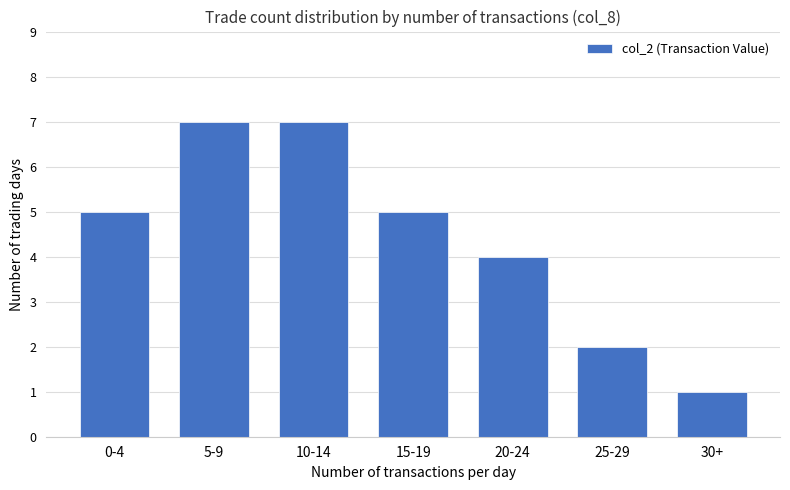

The value at 15-19 is 2. True or false?

False